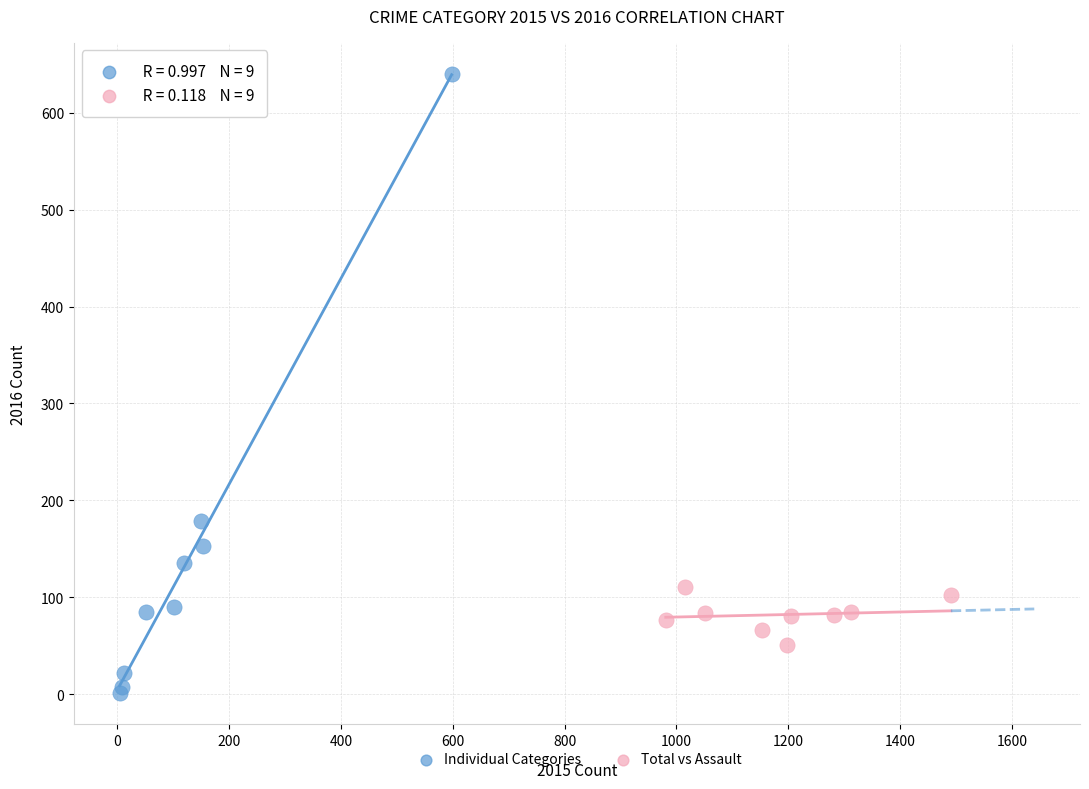

Which series contains the lowest Y value?

Individual Categories